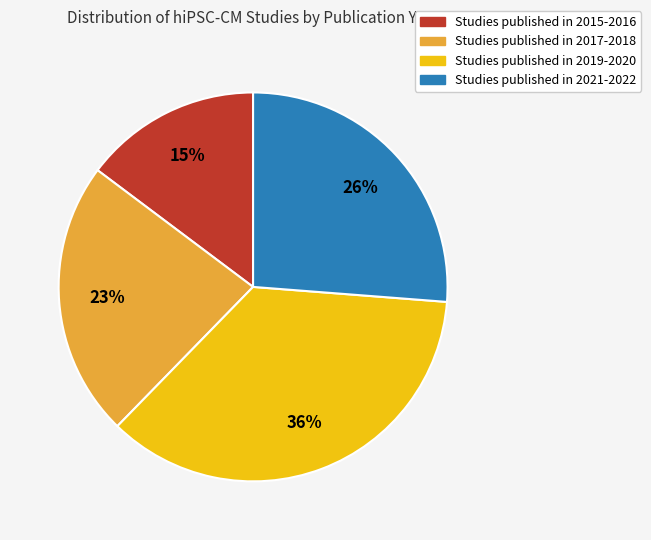

Count the number of slices in the pie.

4